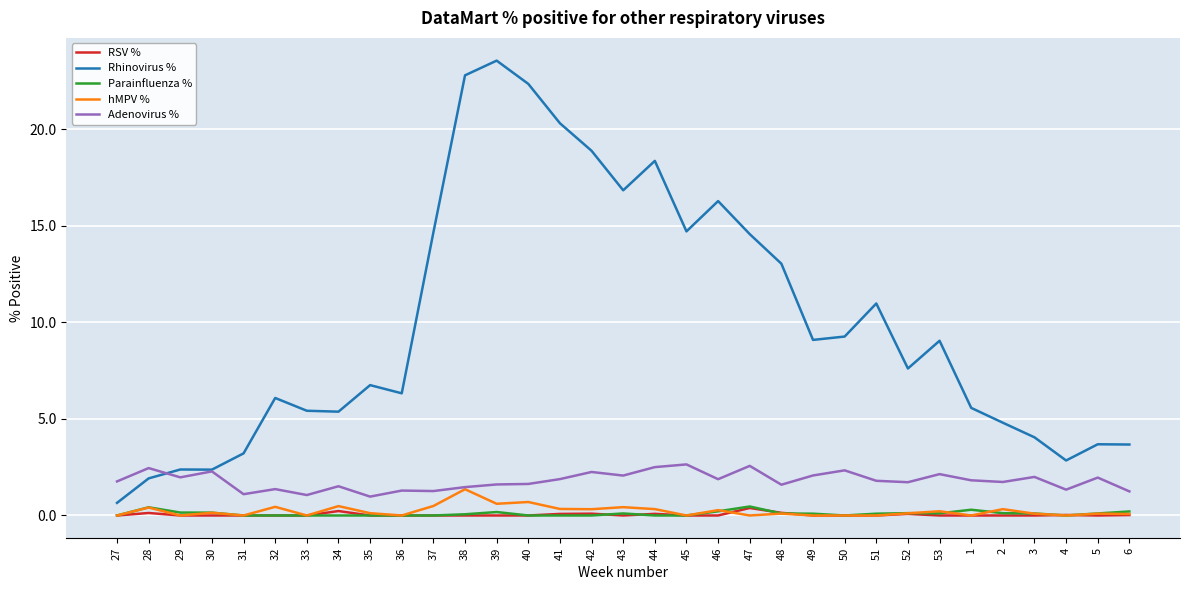

Which series has the widest spread of values?

Rhinovirus %